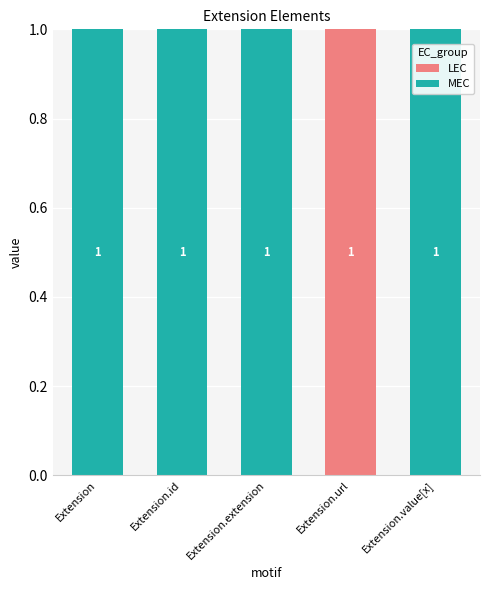

The value of LEC at Extension.extension is 1. True or false?

False